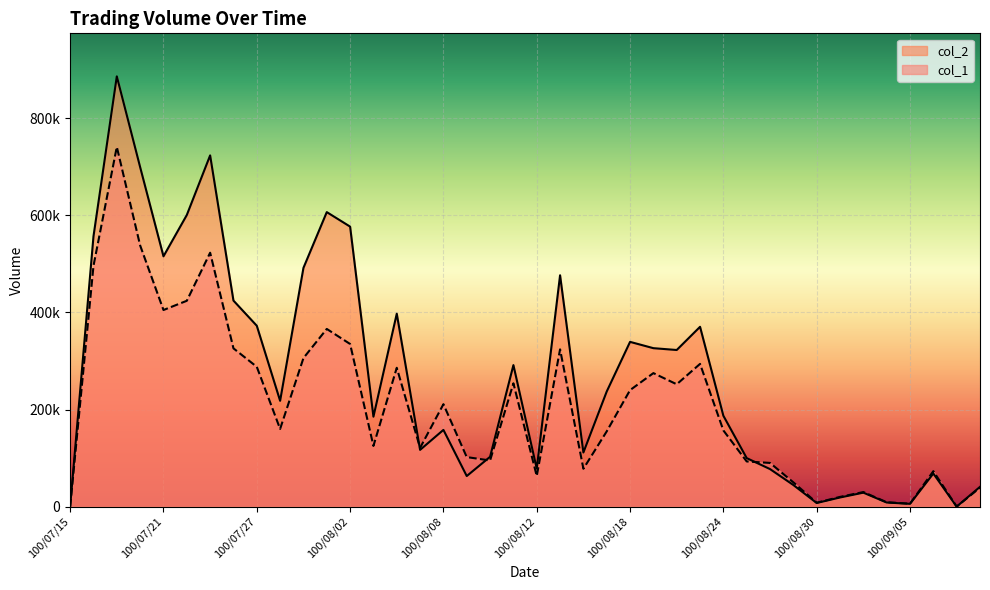

At 100/08/09, list the series in order from largest to smallest.

col_1, col_2